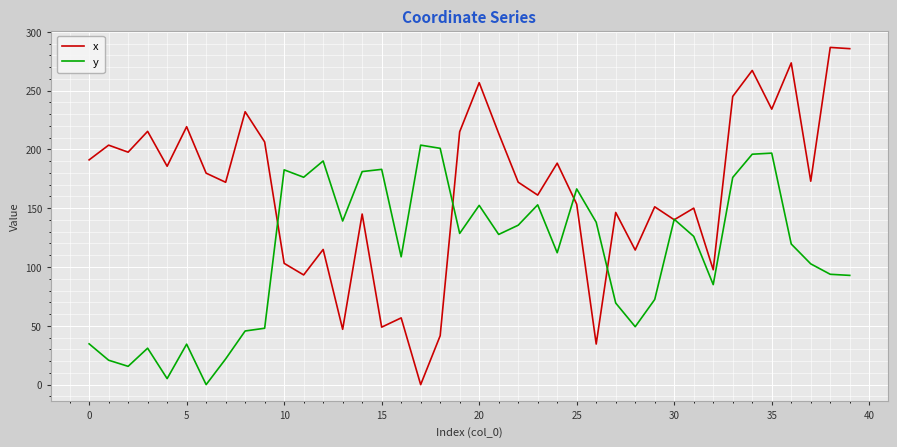

Which series has the widest spread of values?

x